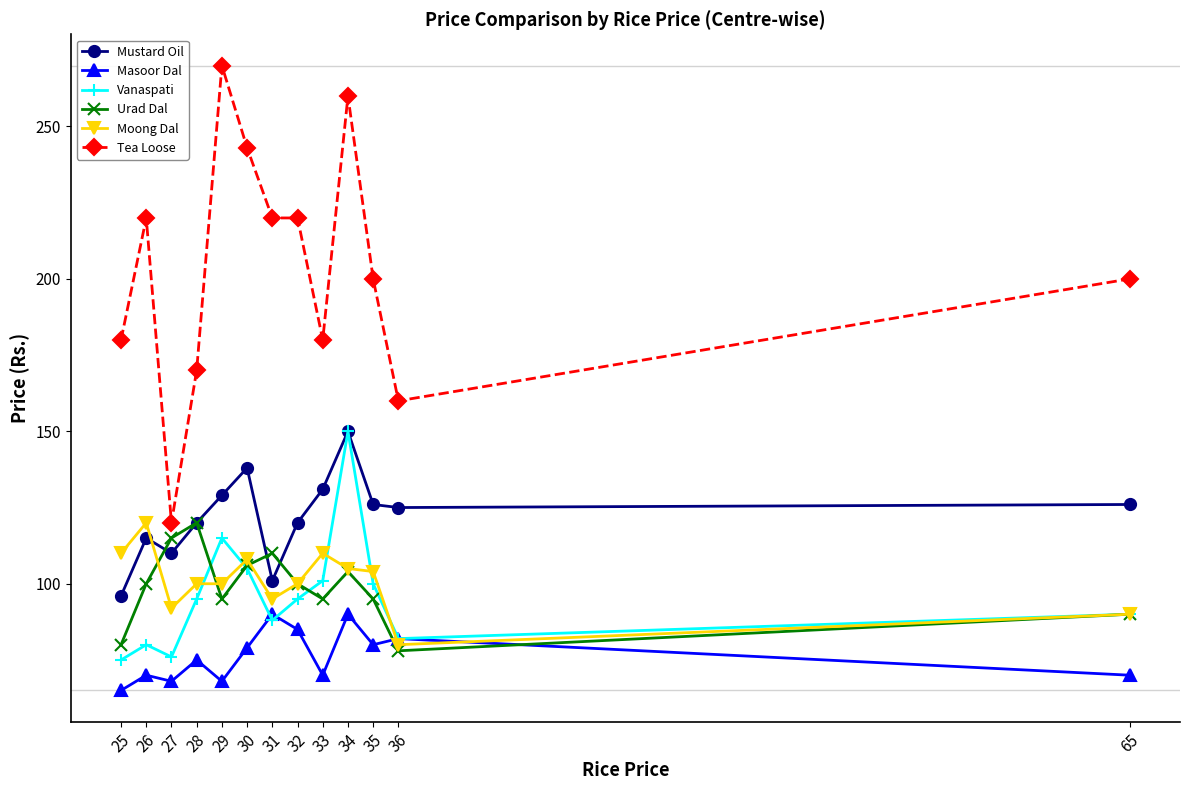

In Vanaspati, how many points are higher than both neighbors (excluding endpoints)?

3